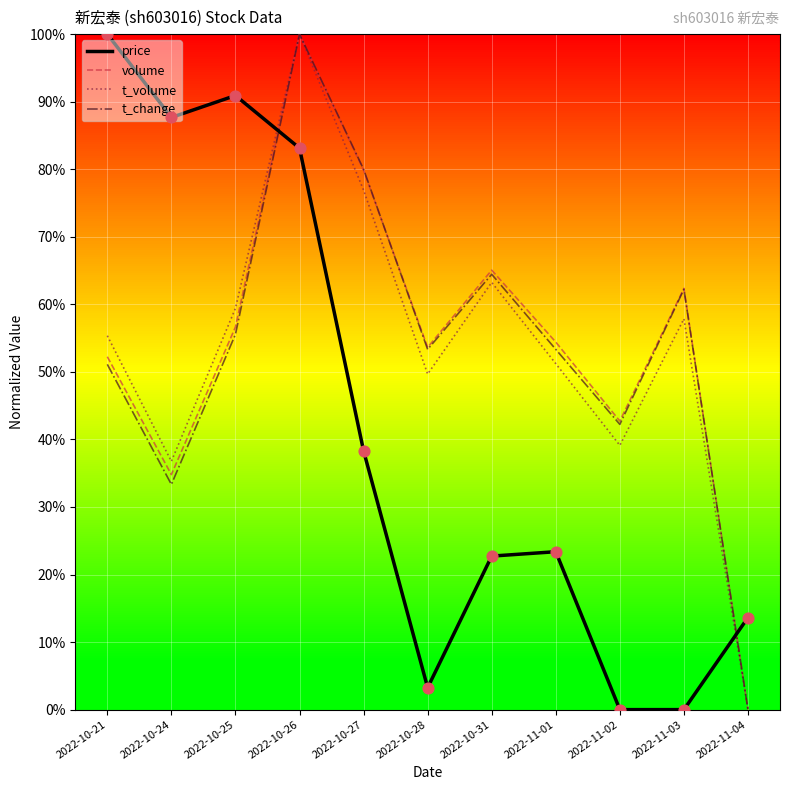

What are all the series names shown in the legend?

price, volume, t_volume, t_change